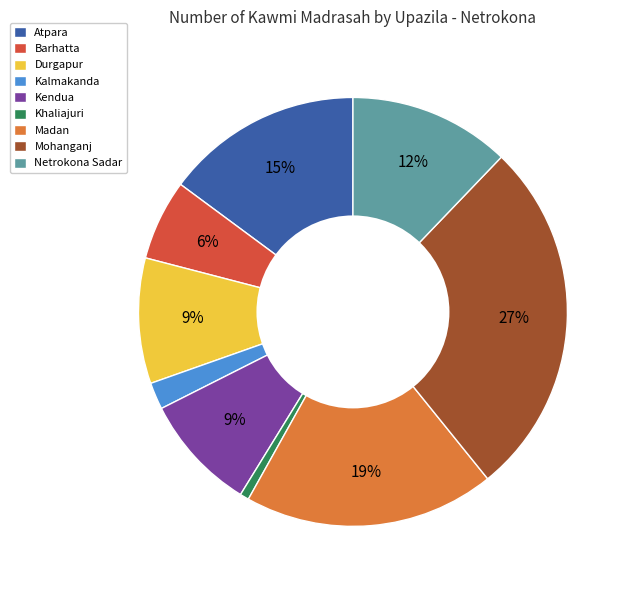

To the nearest percent, what is the difference between the largest and smallest slice percentages?

26%